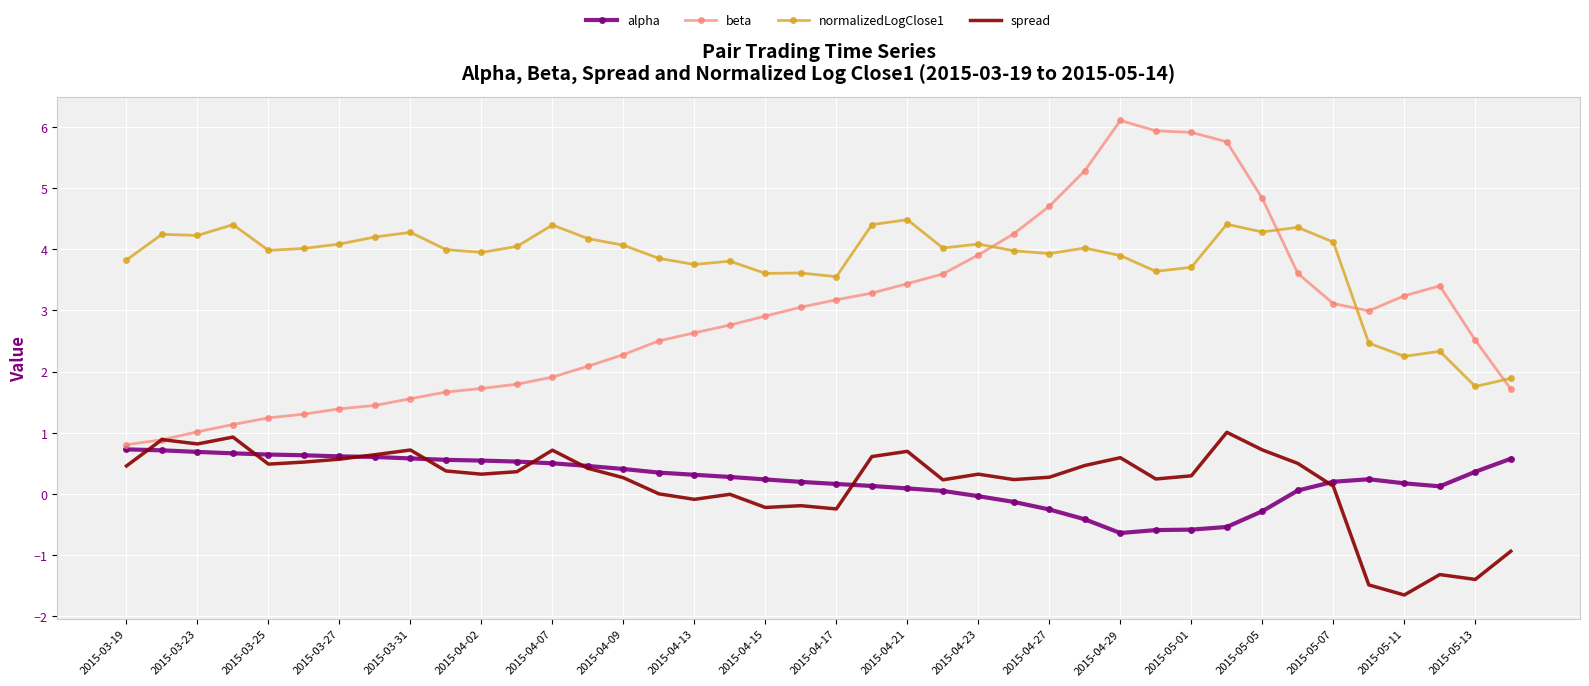

What is the maximum value for alpha?

0.7